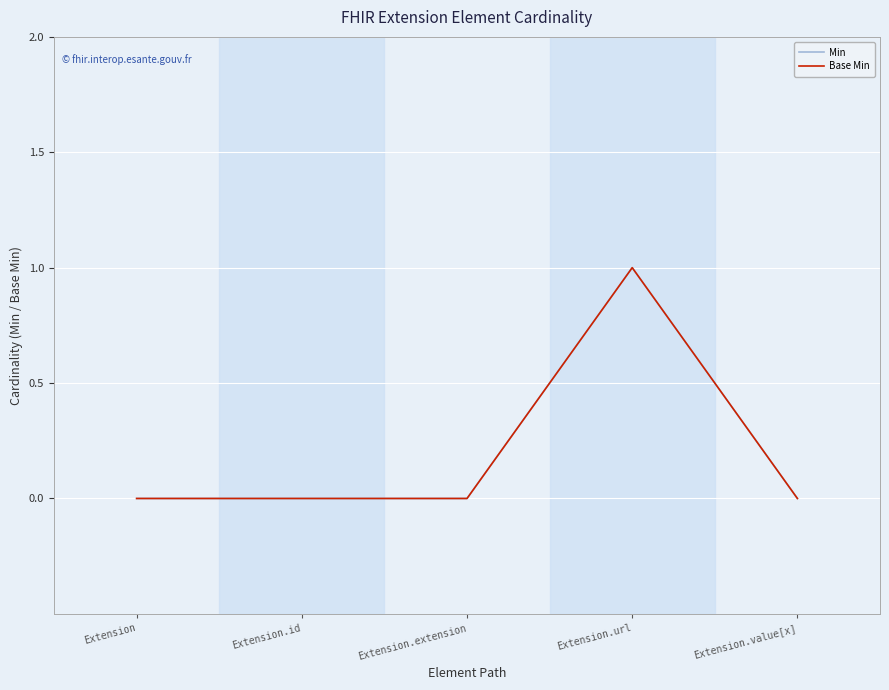

True or false: Base Min and Min intersect in this chart.

False